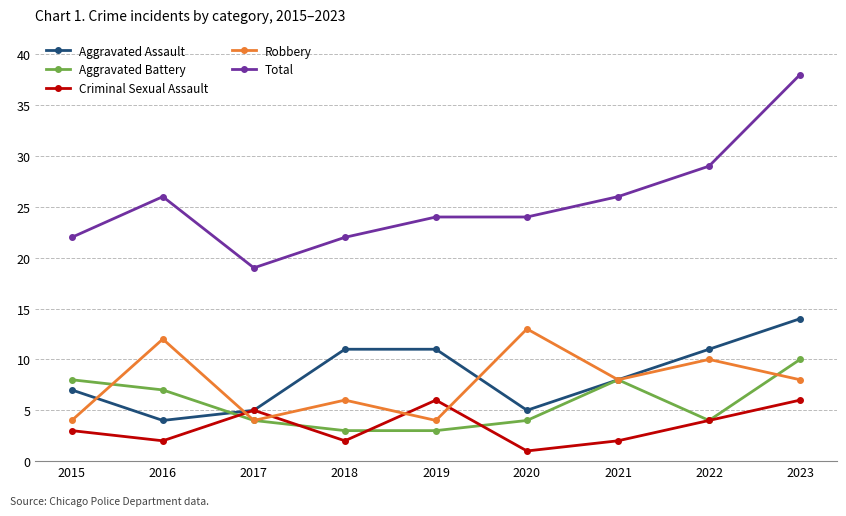

How many interior local peaks does the Criminal Sexual Assault series have?

2